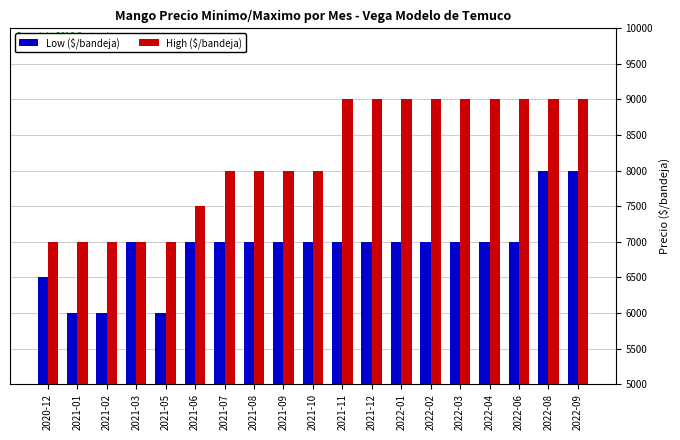

List the series in order of their peak value, lowest first.

Low ($/bandeja), High ($/bandeja)